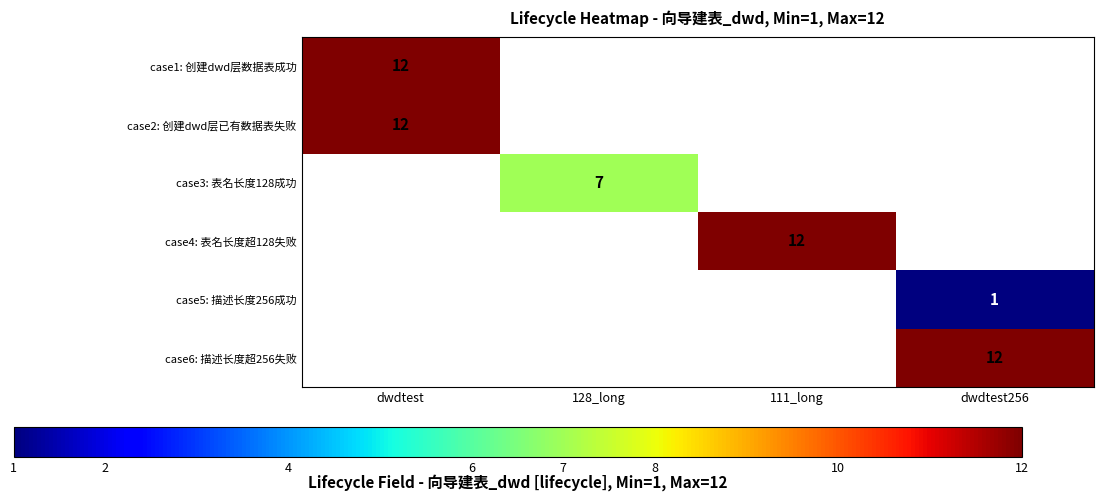

True or false: case2: 创建dwd层已有数据表失败 has a value of 20.4 at dwdtest.

False